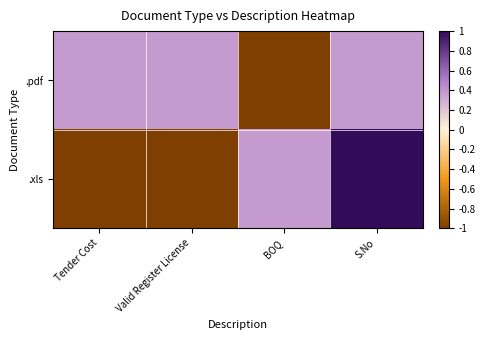

Rank the series by their average value, from lowest to highest.

.xls, .pdf